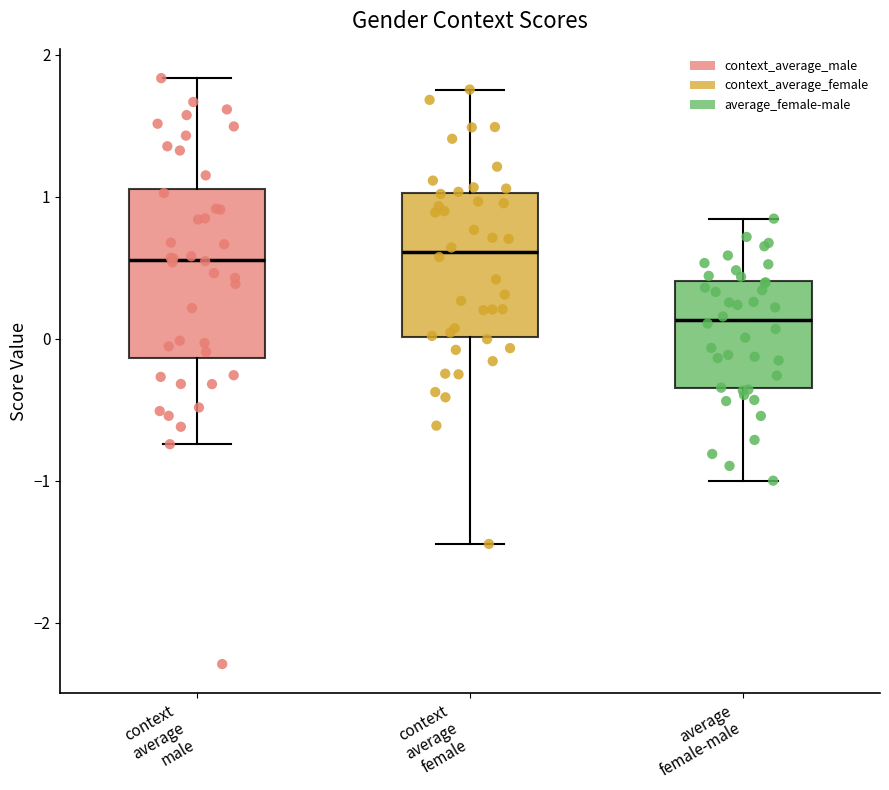

Reading left to right, transcribe this box plot: for each box, give where its median line is, the range the box spans, and where its two whiskers end, as read against the y-axis. The values are not printed on the chart, so give them approximately, as read against the axis.

context average male: median 0.6, box -0.1 to 1.1, whiskers -0.7 to 1.8
context average female: median 0.6, box 0.0 to 1.0, whiskers -1.4 to 1.8
average female-male: median 0.1, box -0.3 to 0.4, whiskers -1.0 to 0.8